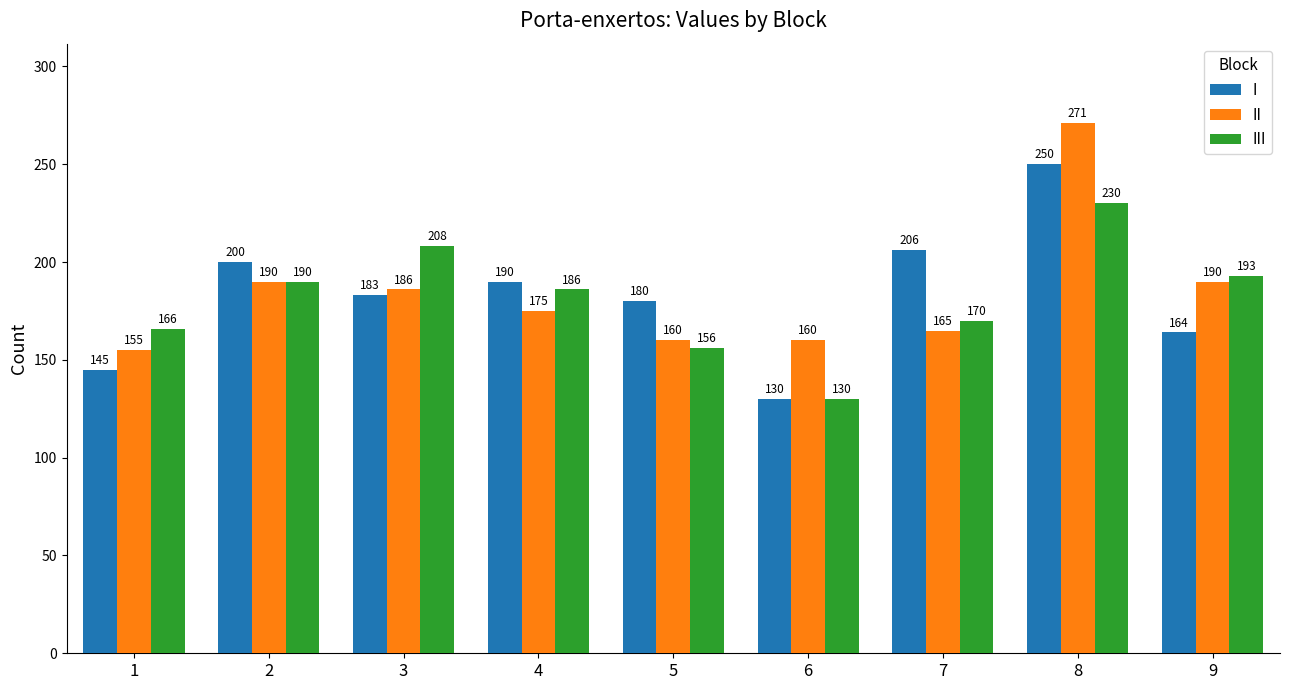

Reading left to right, transcribe all the data shown in this chart.

I: 1=145	2=200	3=183	4=190	5=180	6=130	7=206	8=250	9=164
II: 1=155	2=190	3=186	4=175	5=160	6=160	7=165	8=271	9=190
III: 1=166	2=190	3=208	4=186	5=156	6=130	7=170	8=230	9=193